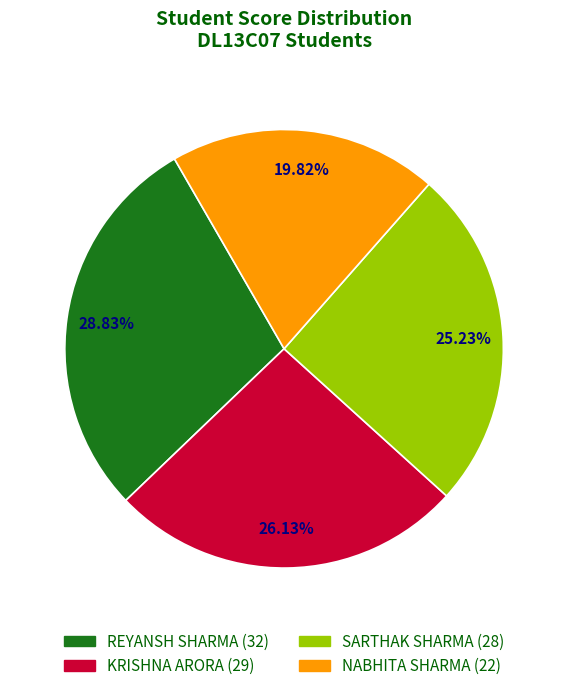

Is there a majority slice in this chart?

No